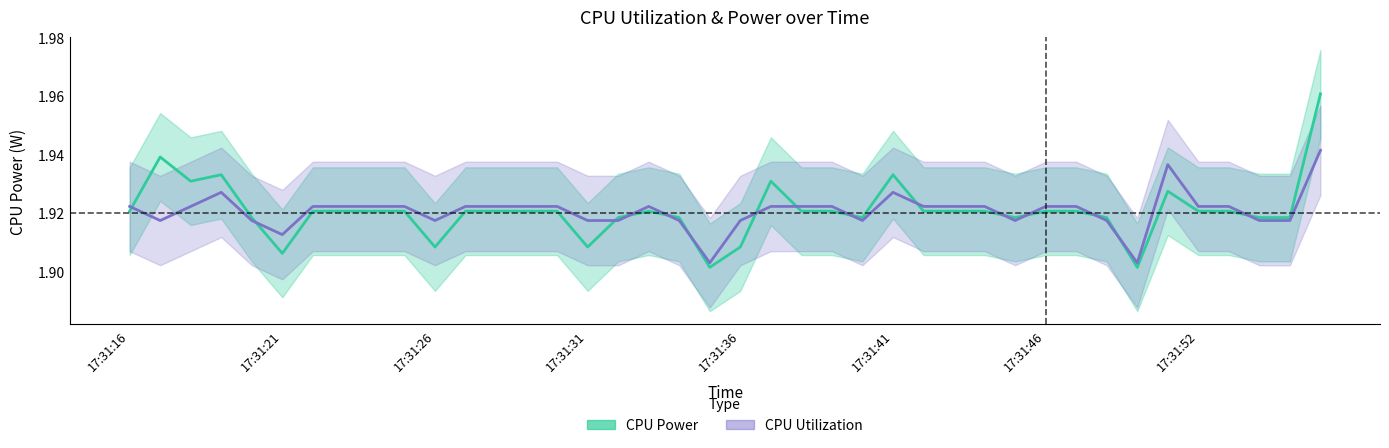

At 17:31:26, list the series in order from smallest to largest.

CPU Utilization, CPU Power